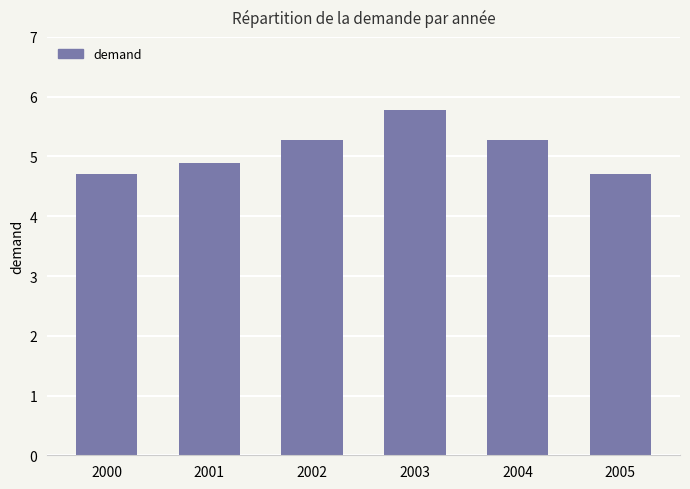

What is the difference between the maximum and minimum values?

1.1